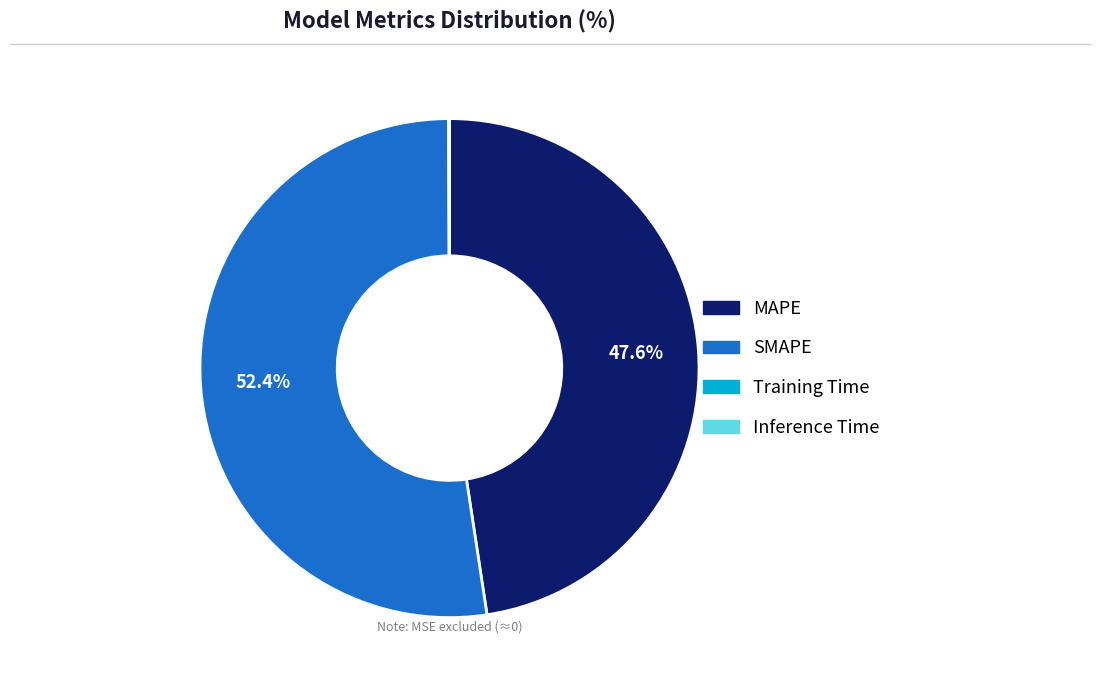

Which has a higher value, MAPE or SMAPE?

SMAPE